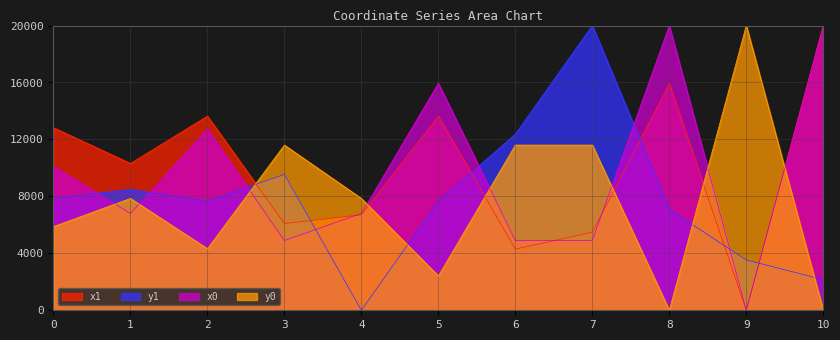

Which category has the highest value across all series?

10